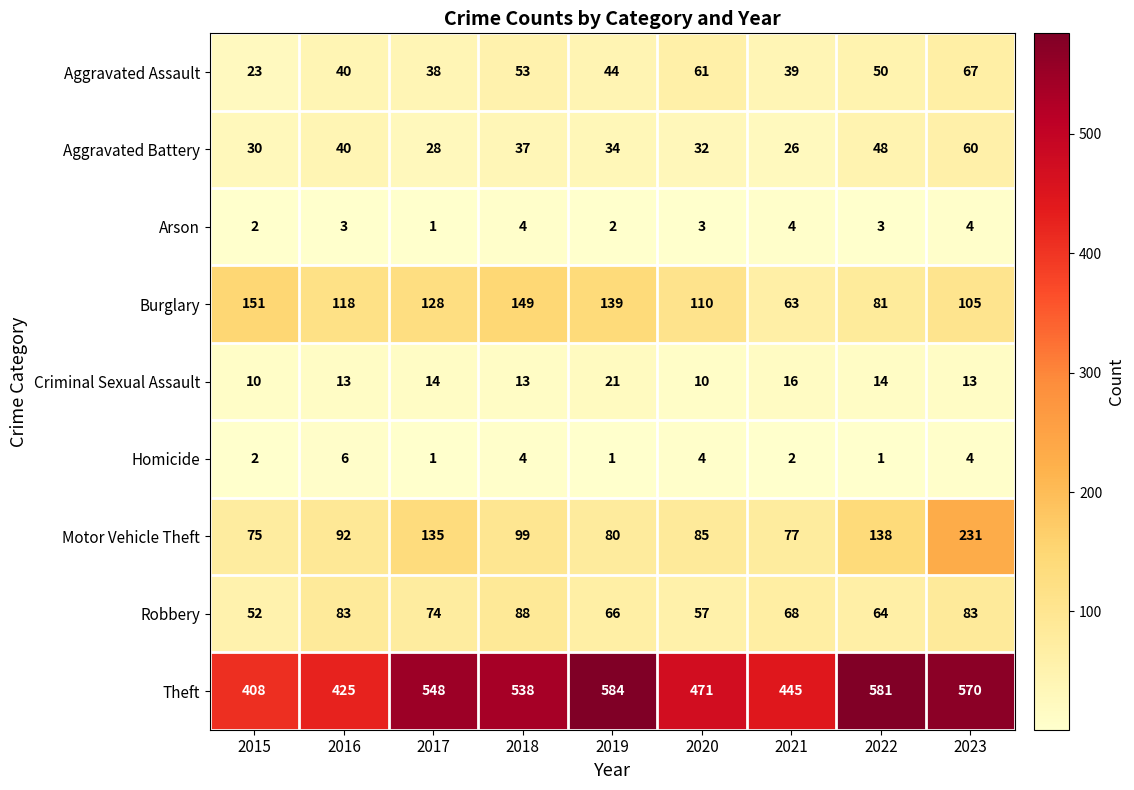

Which series changed the most between 2017 and 2021?

Theft